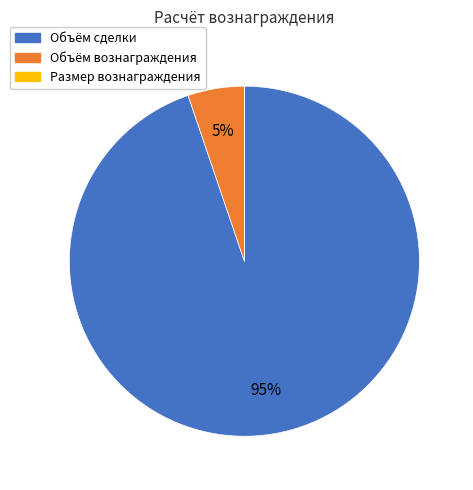

Is it true that Объём сделки is 95% of the pie?

True